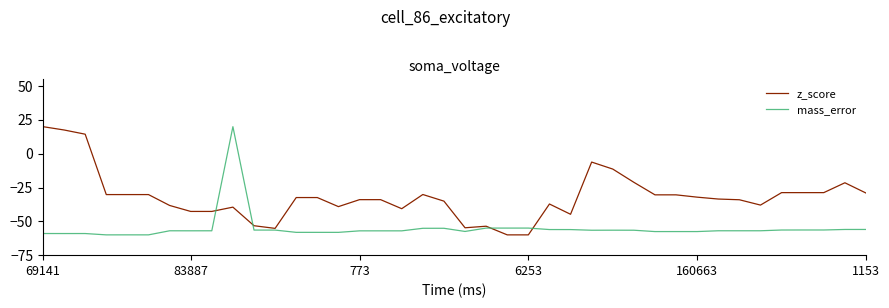

What is the greatest value displayed?

20.0